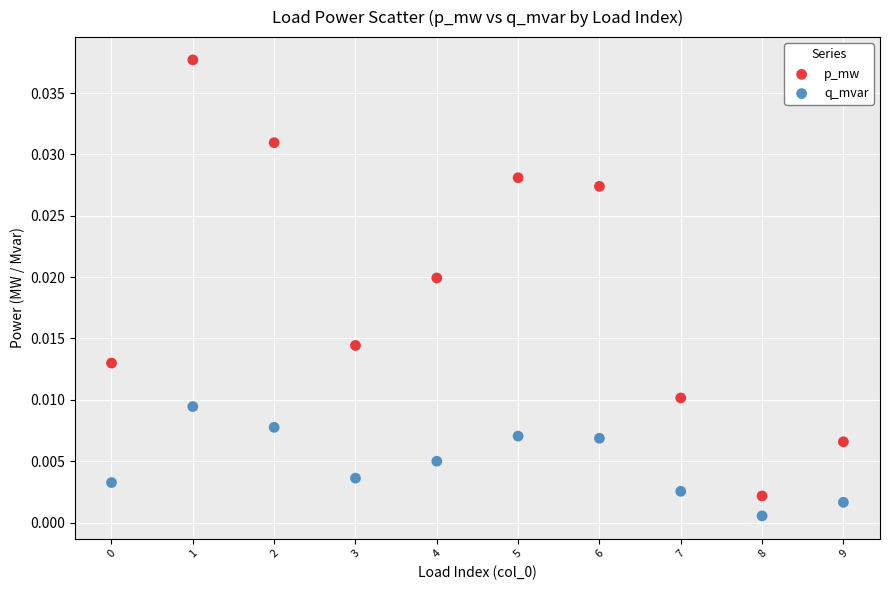

Which series contains the highest Y value?

p_mw